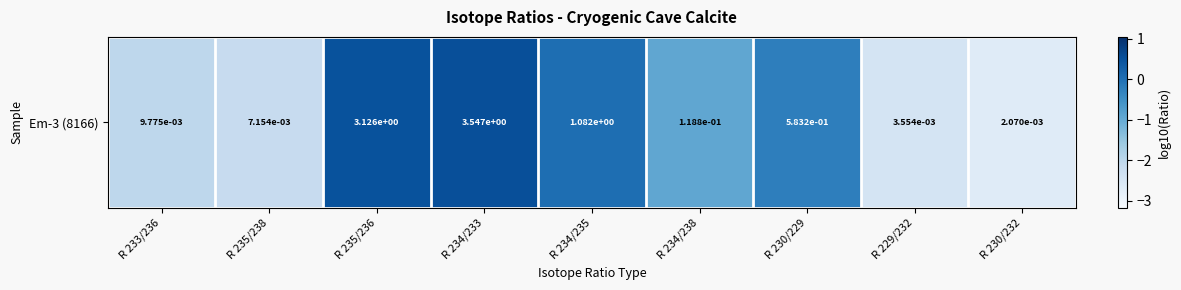

What is the sum of all values?

-9.4